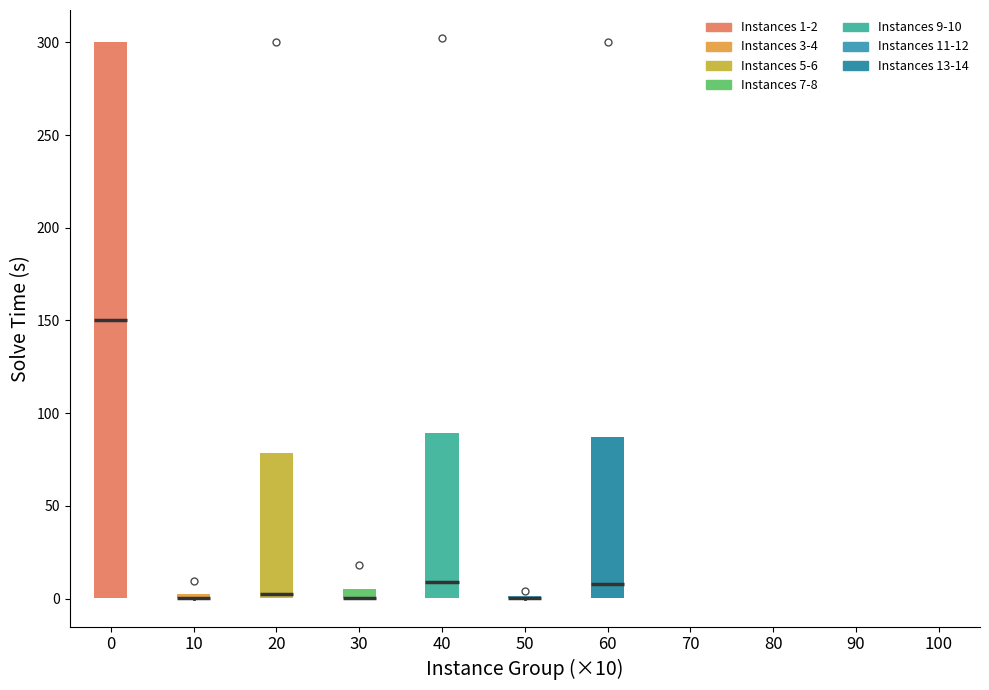

Where is the lower edge of the box at x = 30 on the y-axis? The values are not printed on the chart, so give them approximately, as read against the axis.

0